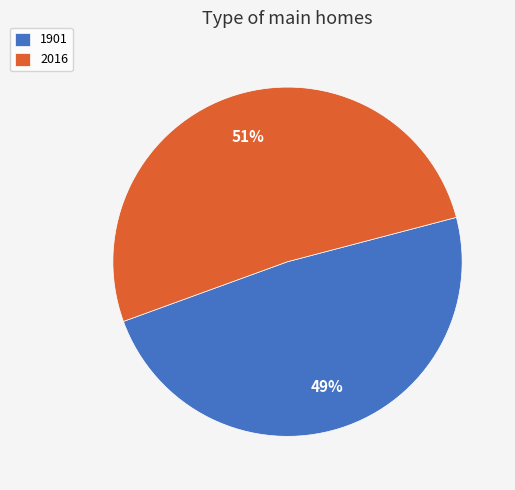

How many slices are in this pie chart?

2